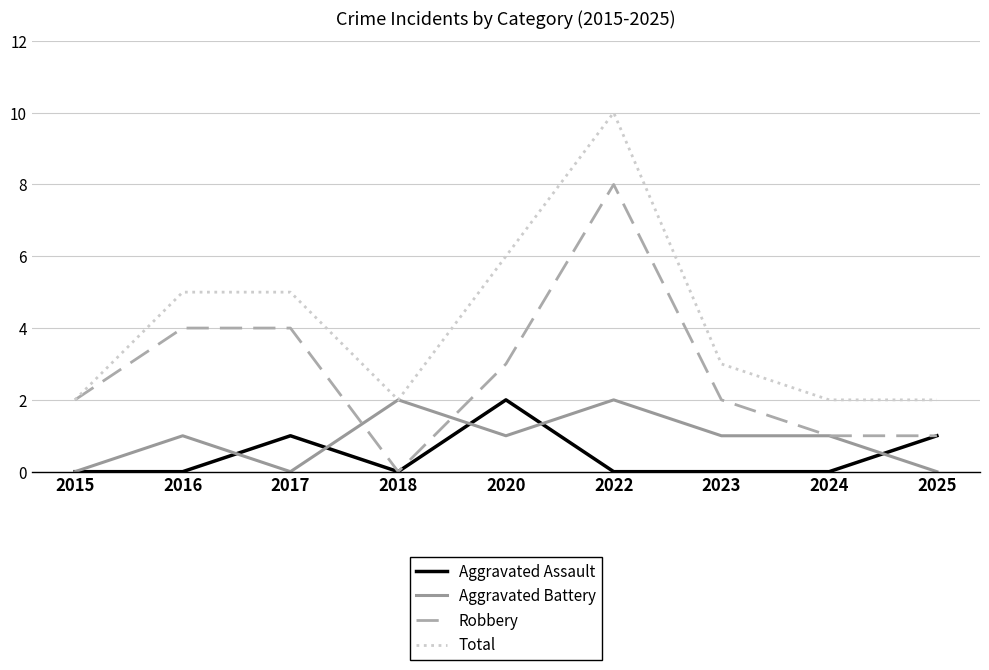

Is this an area chart (filled region under the line)?

No